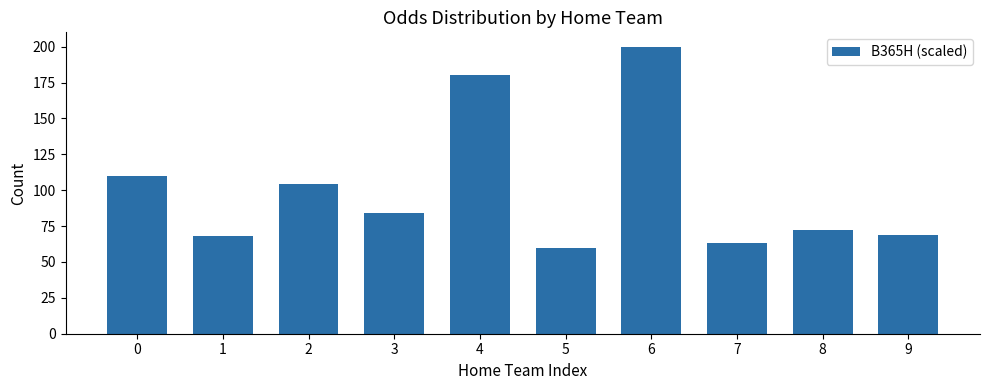

Which label corresponds to the largest value in the chart?

6